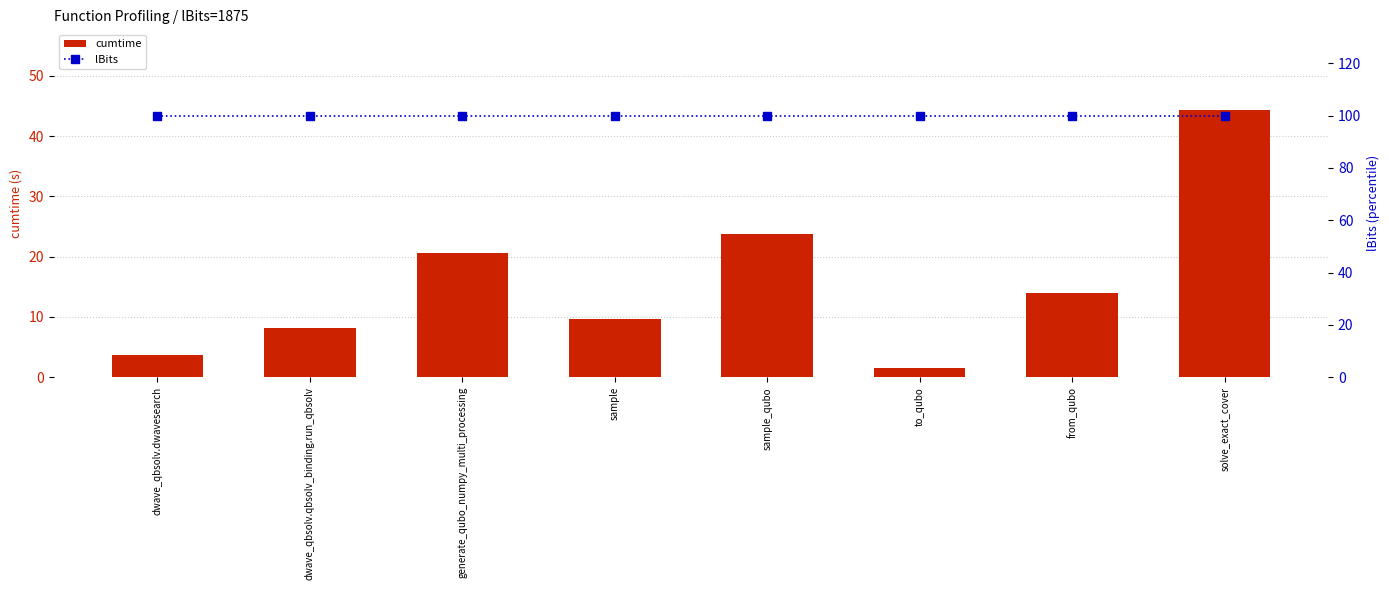

What is the label of the 5th bar from the left?

sample_qubo